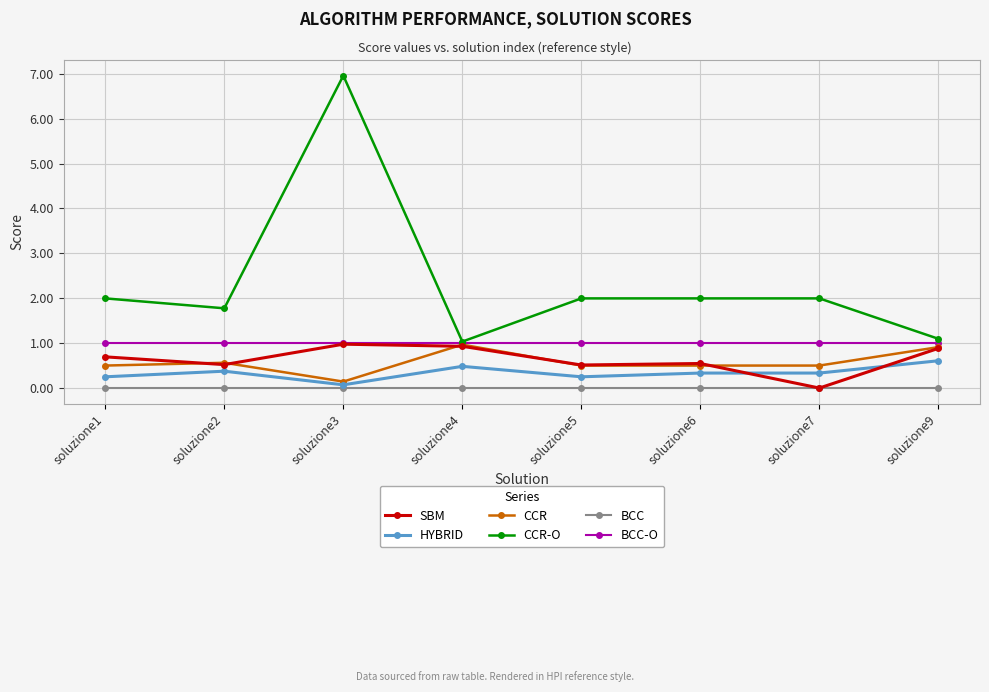

True or false: CCR-O has more than 0 interior local peaks.

True